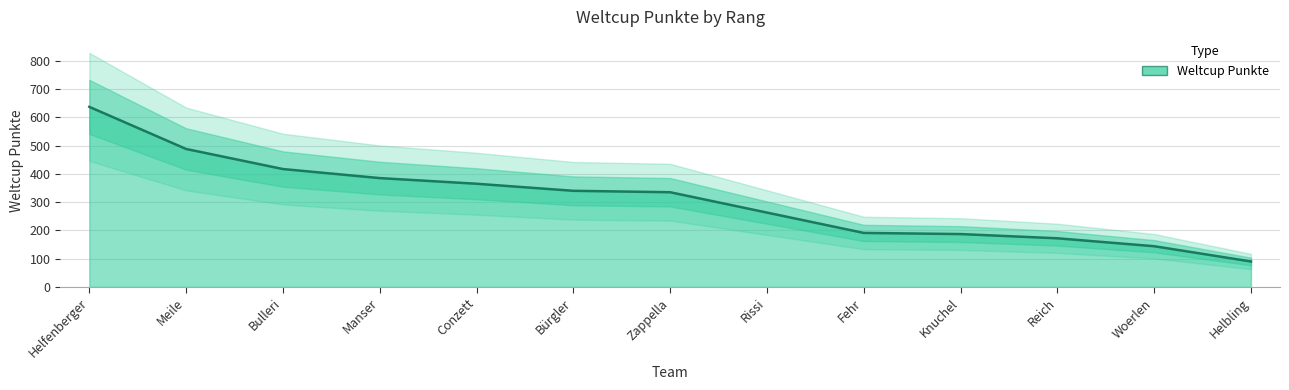

How many values are below 335?

6